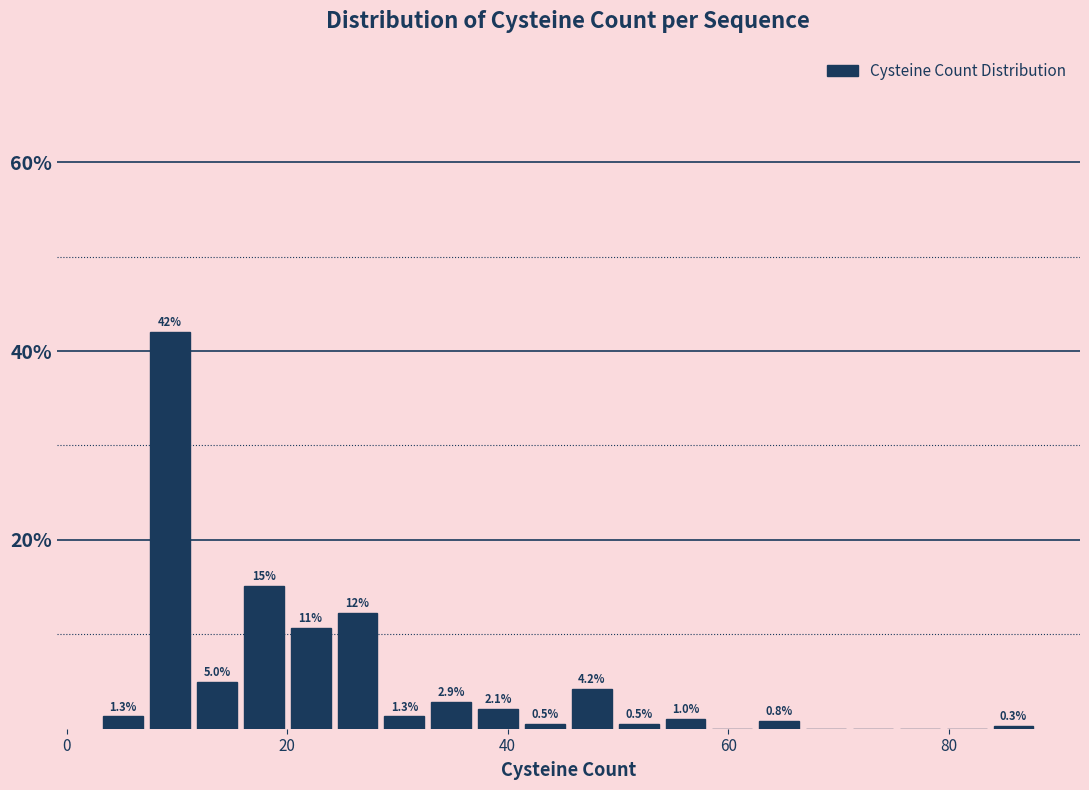

Around what value on the x-axis is the tallest bar? Give the approximate position of its centre, as read against the axis.

10